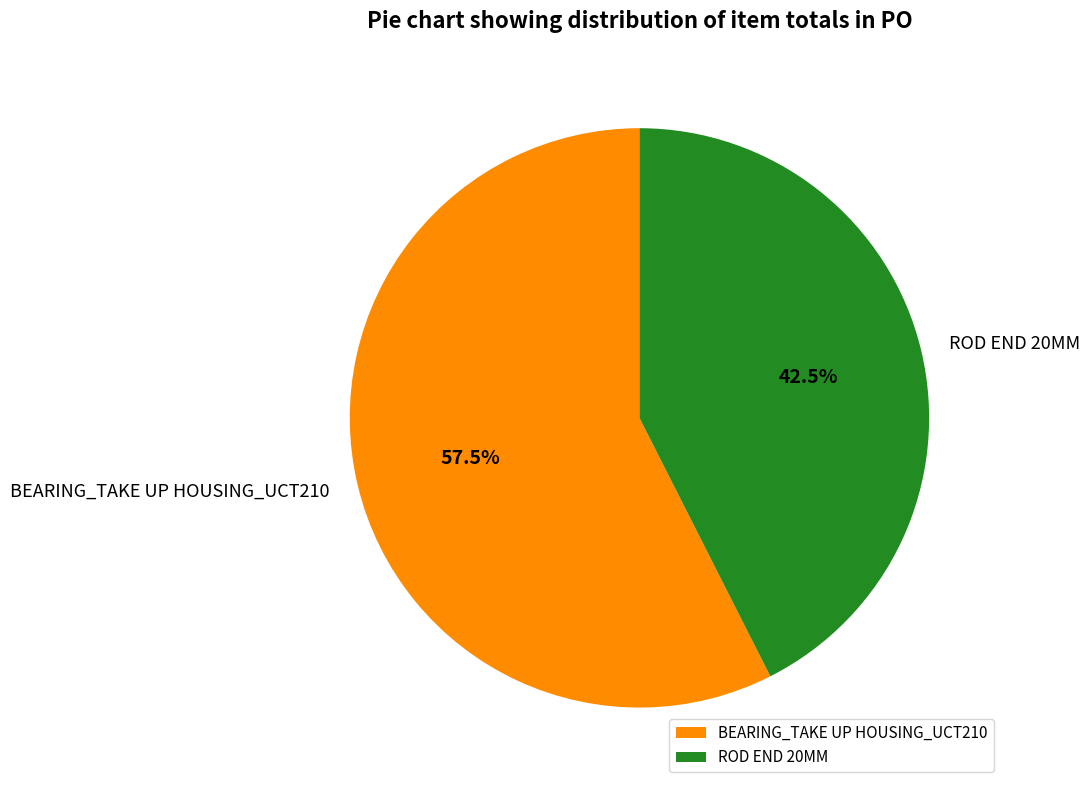

Rank the categories by value from highest to lowest.

BEARING_TAKE UP HOUSING_UCT210, ROD END 20MM